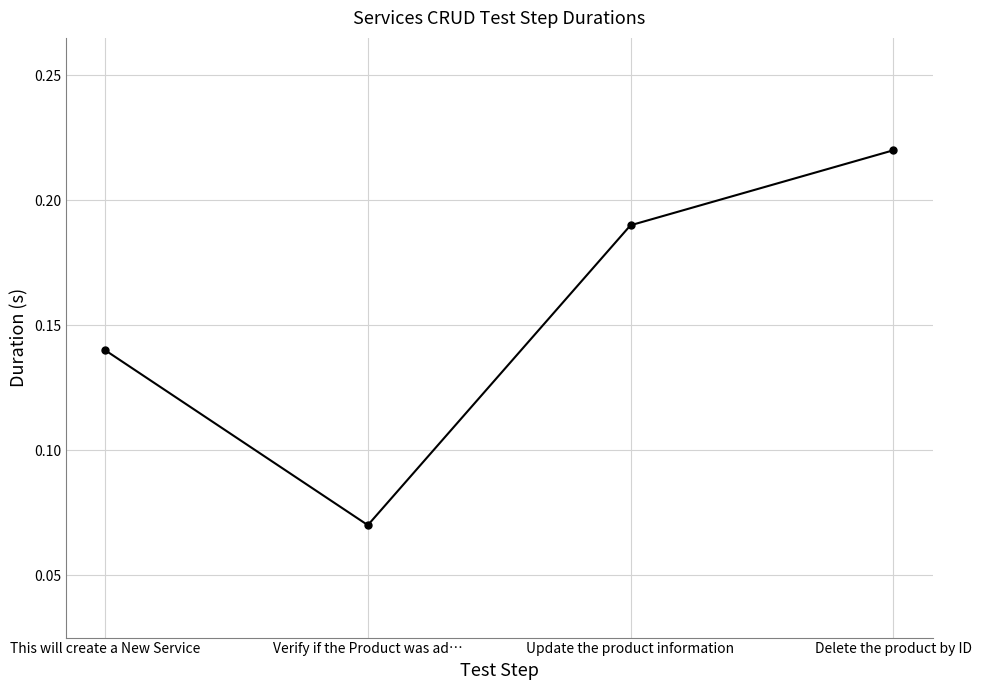

How many data points does each series have?

4